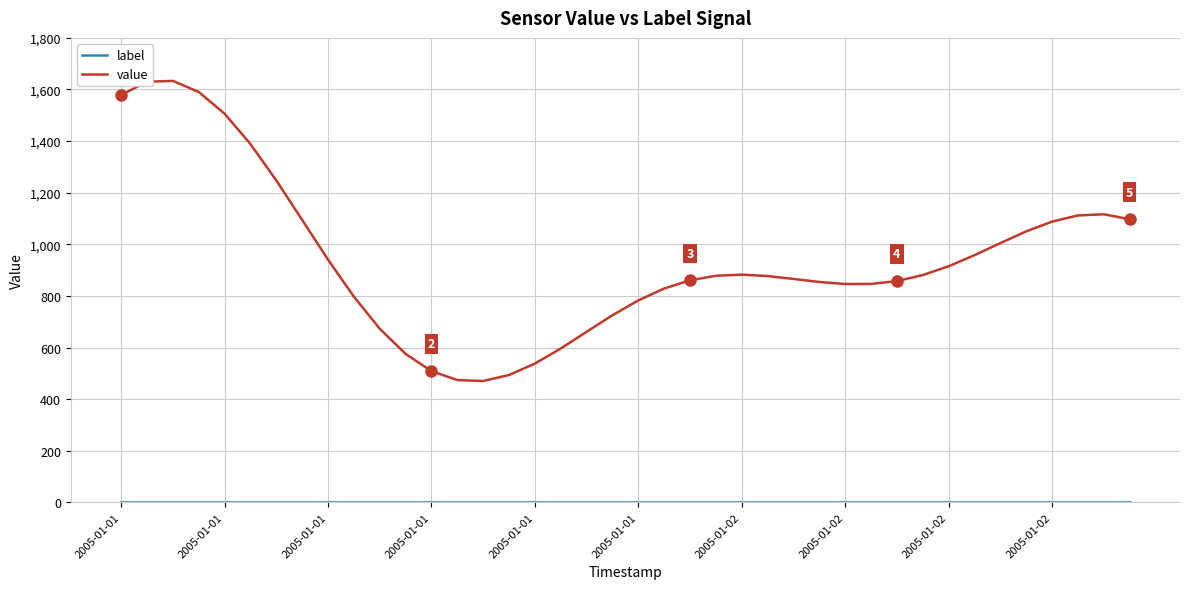

Which series has the widest spread of values?

value